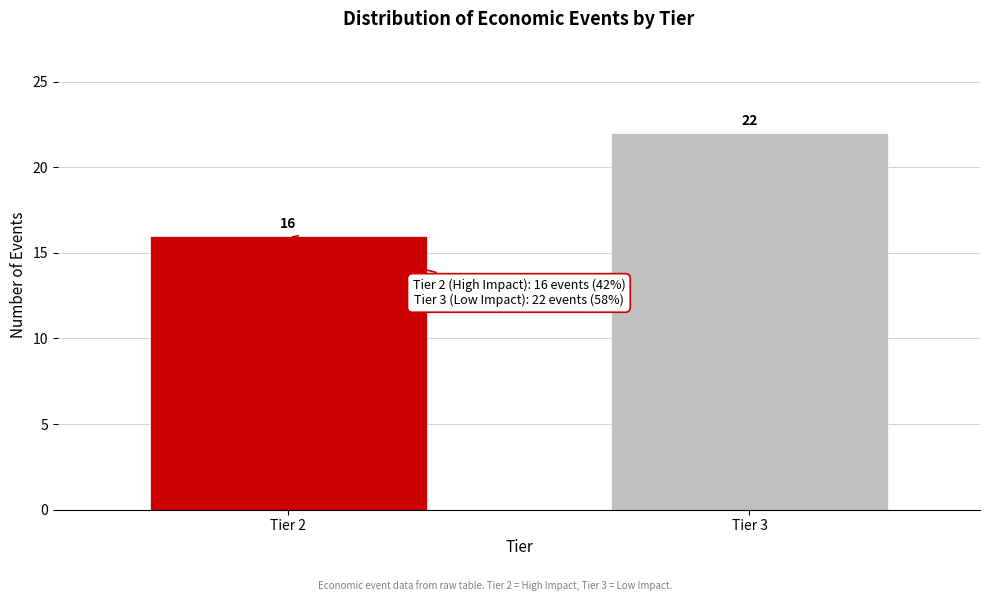

Reading left to right, extract all data points from this chart.

16	22